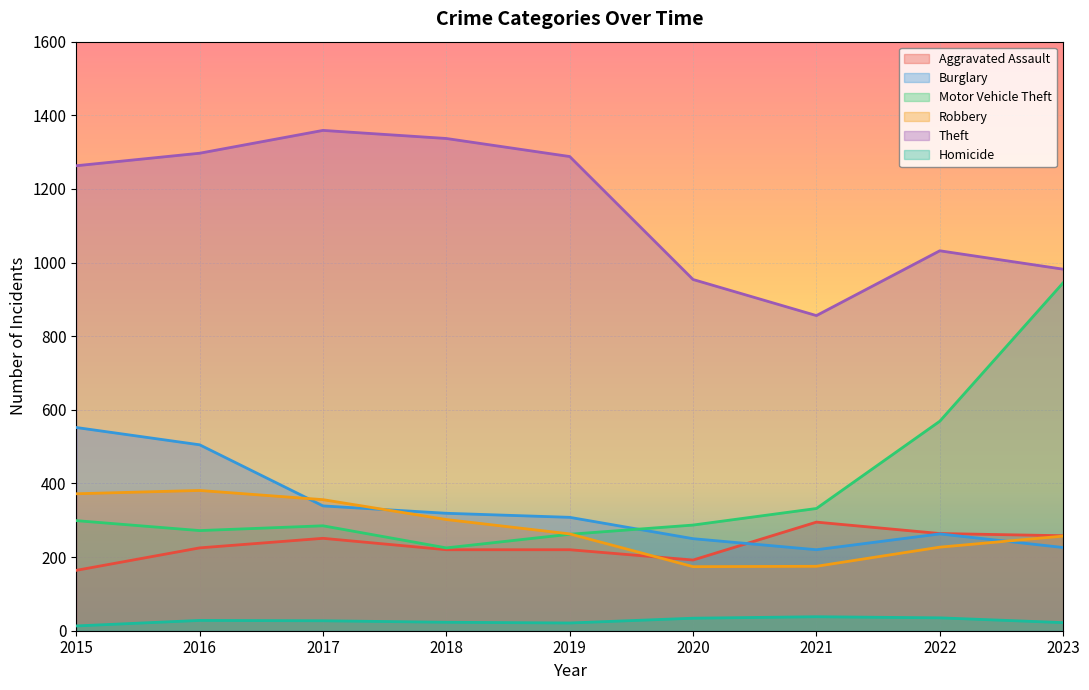

What are all the series names shown in the legend?

Aggravated Assault, Burglary, Motor Vehicle Theft, Robbery, Theft, Homicide